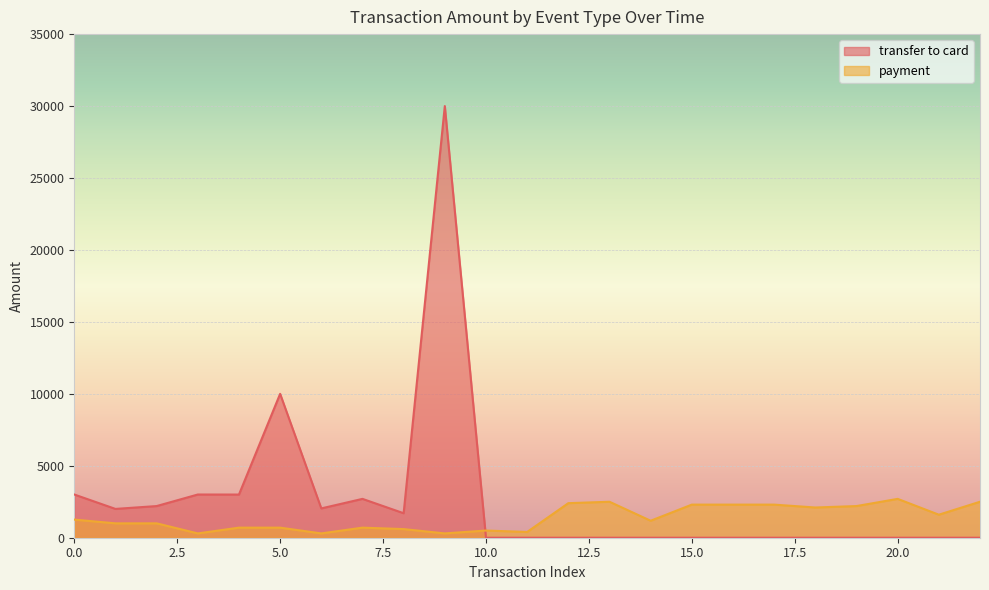

Read the value at 5, to the nearest 10.

700